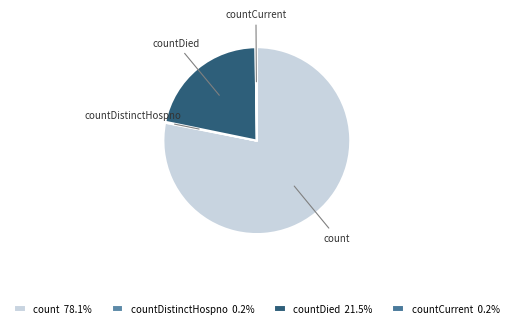

Is there any slice that represents more than half of the pie?

Yes